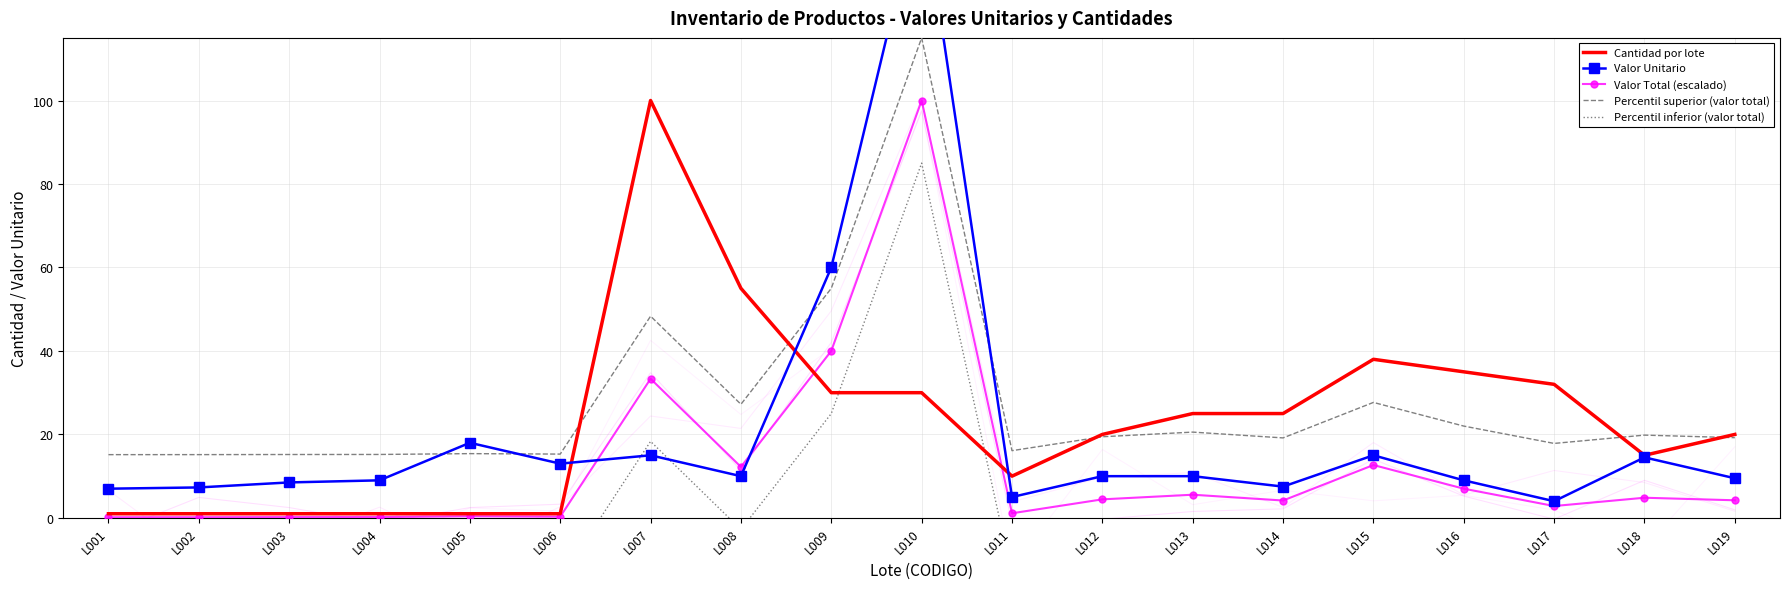

List the labels in order of Percentil superior (valor total) value, largest first.

L010, L009, L007, L015, L008, L016, L013, L018, L012, L019, L014, L017, L011, L005, L006, L004, L003, L002, L001